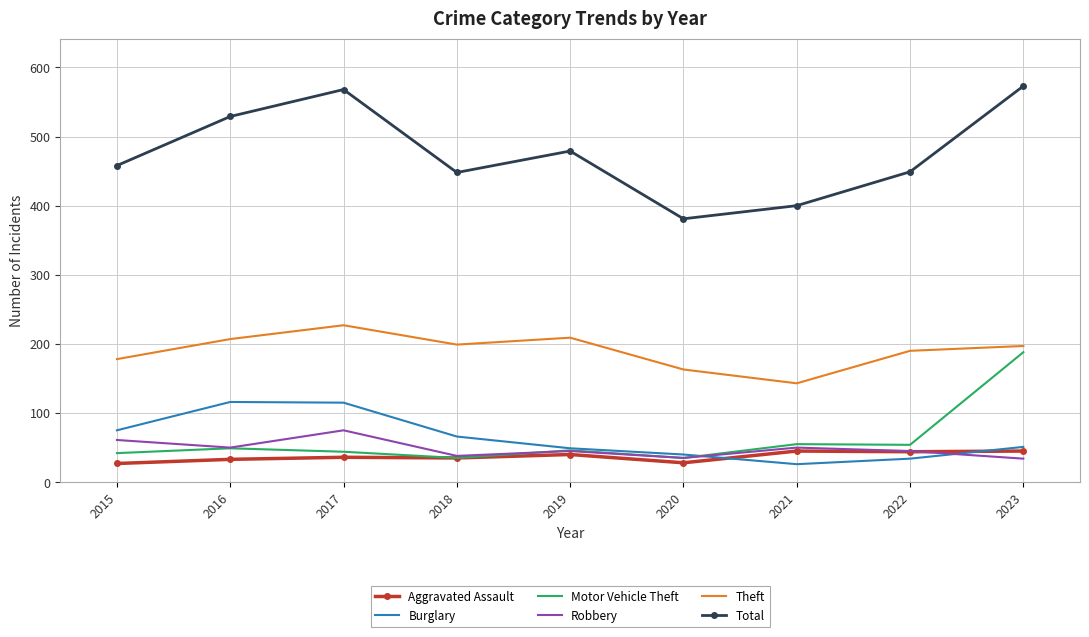

True or false: Total and Aggravated Assault cross at least once.

False